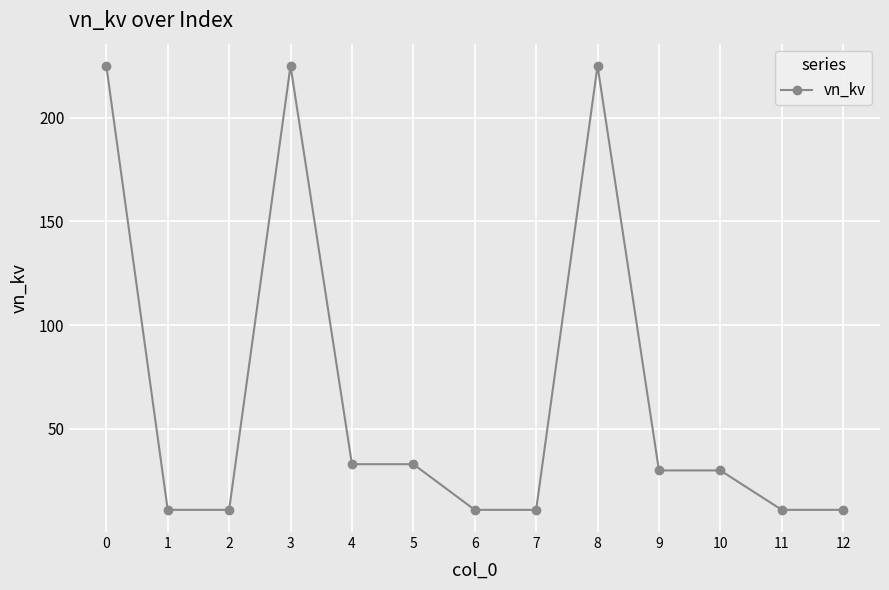

Reading left to right, extract all data points from this chart.

0=225	1=11	2=11	3=225	4=33	5=33	6=11	7=11	8=225	9=30	10=30	11=11	12=11